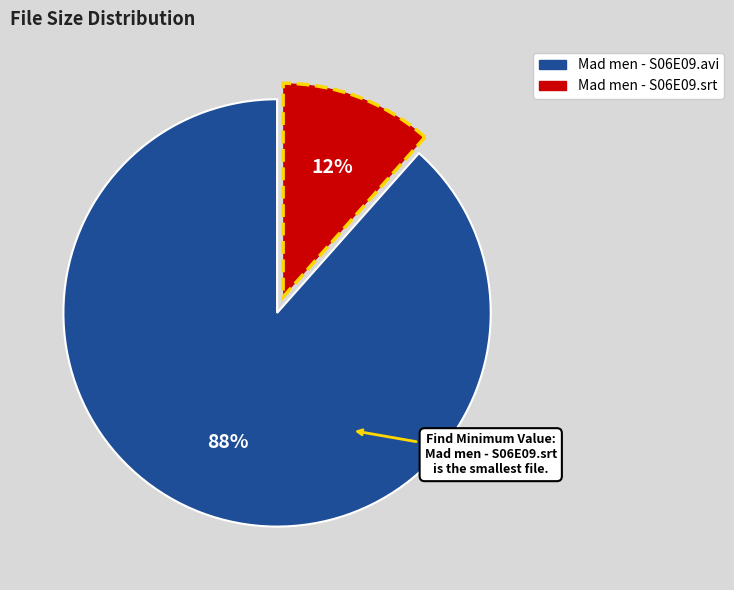

Rank the categories by value from highest to lowest.

Mad men - S06E09.avi, Mad men - S06E09.srt